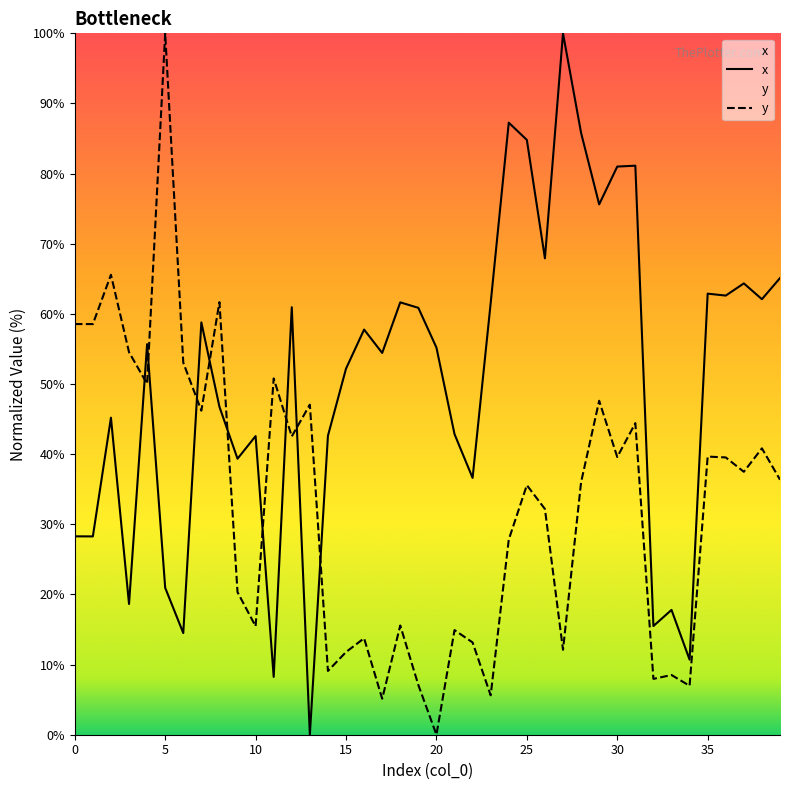

Which series has the widest spread of values?

x